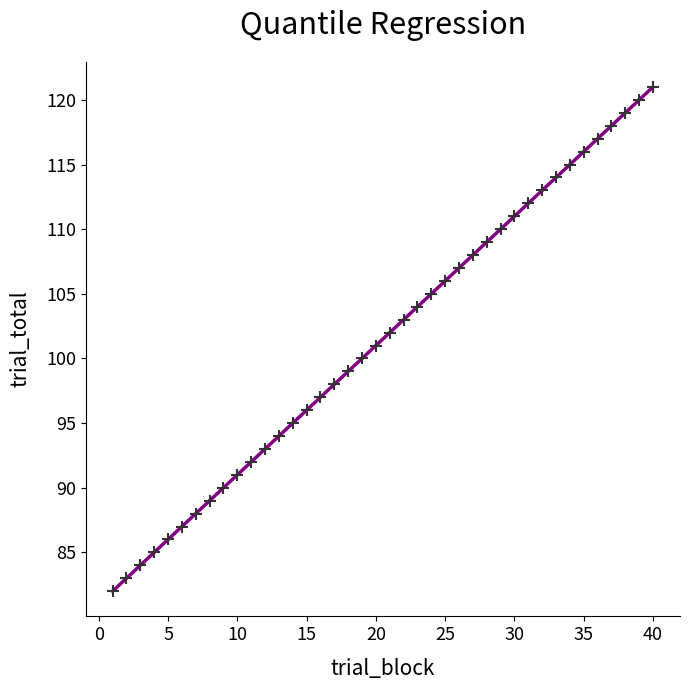

What is the range of Y values (max minus min)?

39